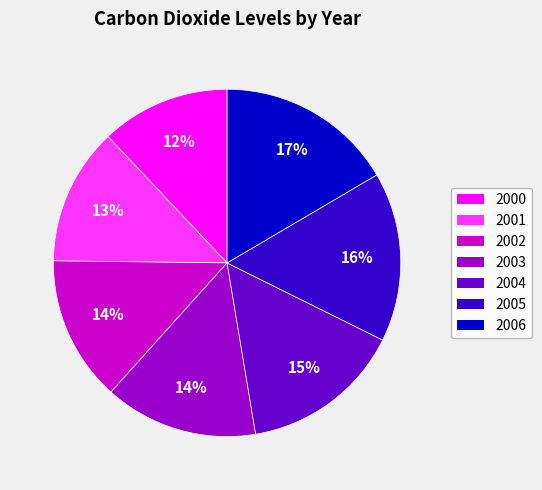

True or false: 2001 accounts for 13% of the total.

True